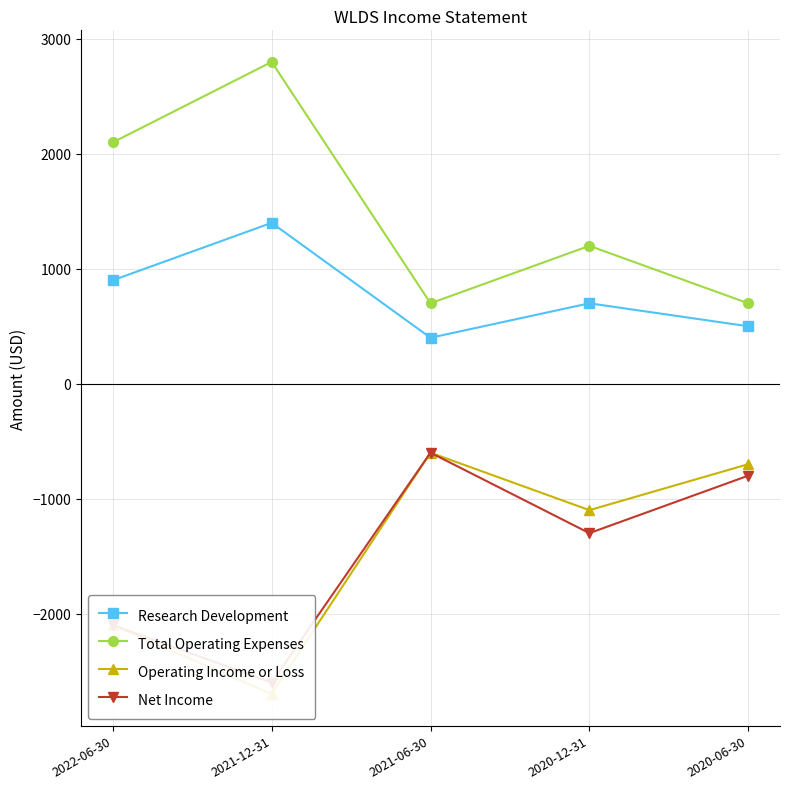

At which label does Operating Income or Loss reach its peak?

2021-06-30